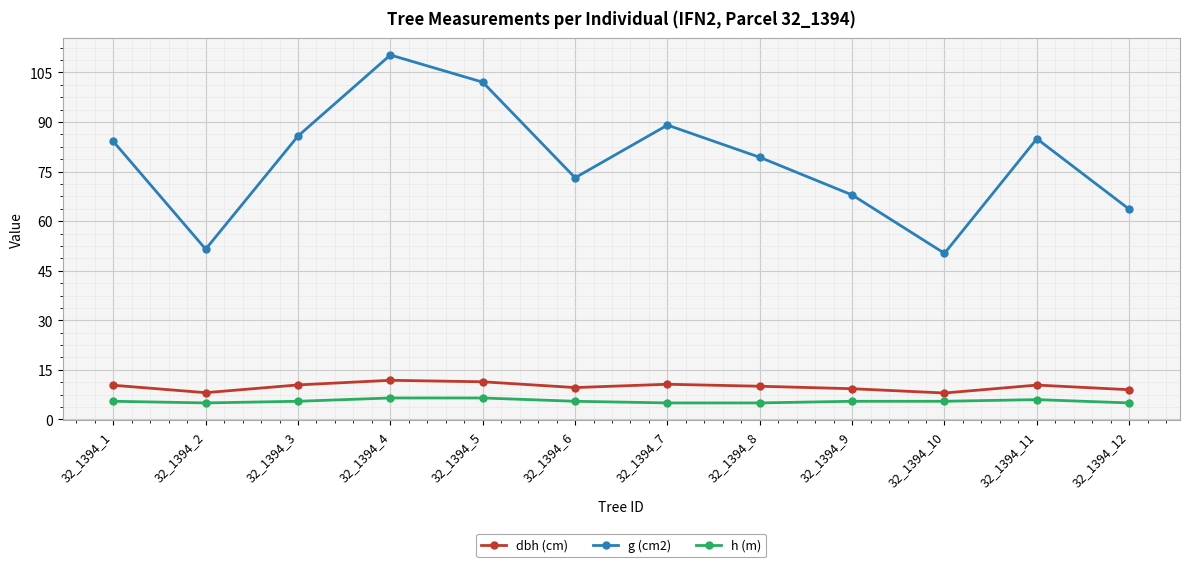

What is the sum of the g (cm2) values at 32_1394_11 and 32_1394_4?

195.2